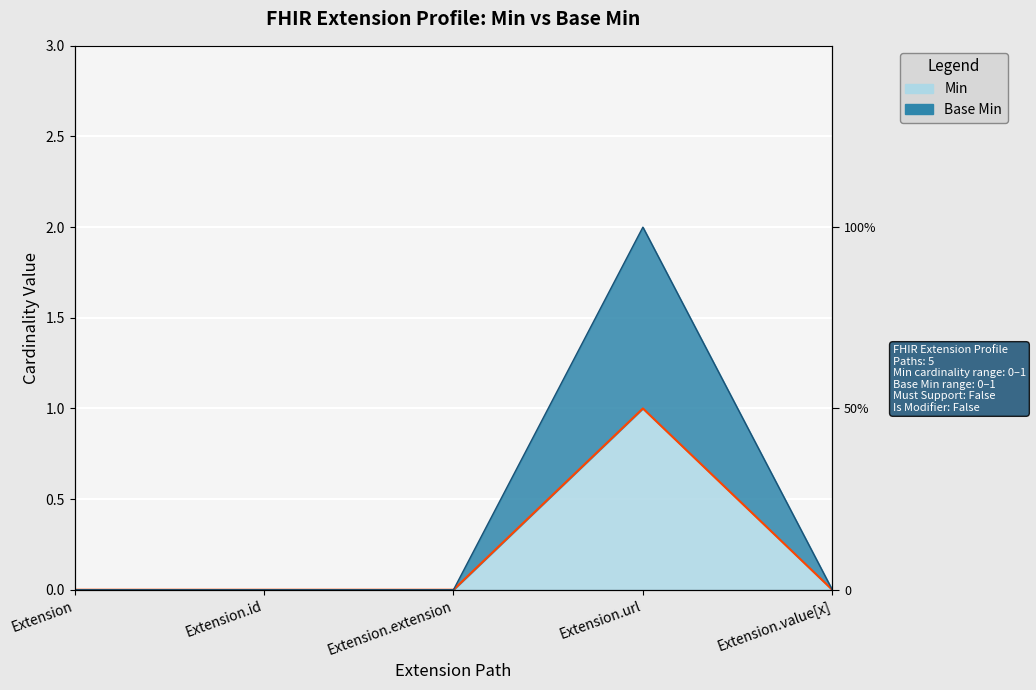

Which category has the lowest value across all series?

Extension